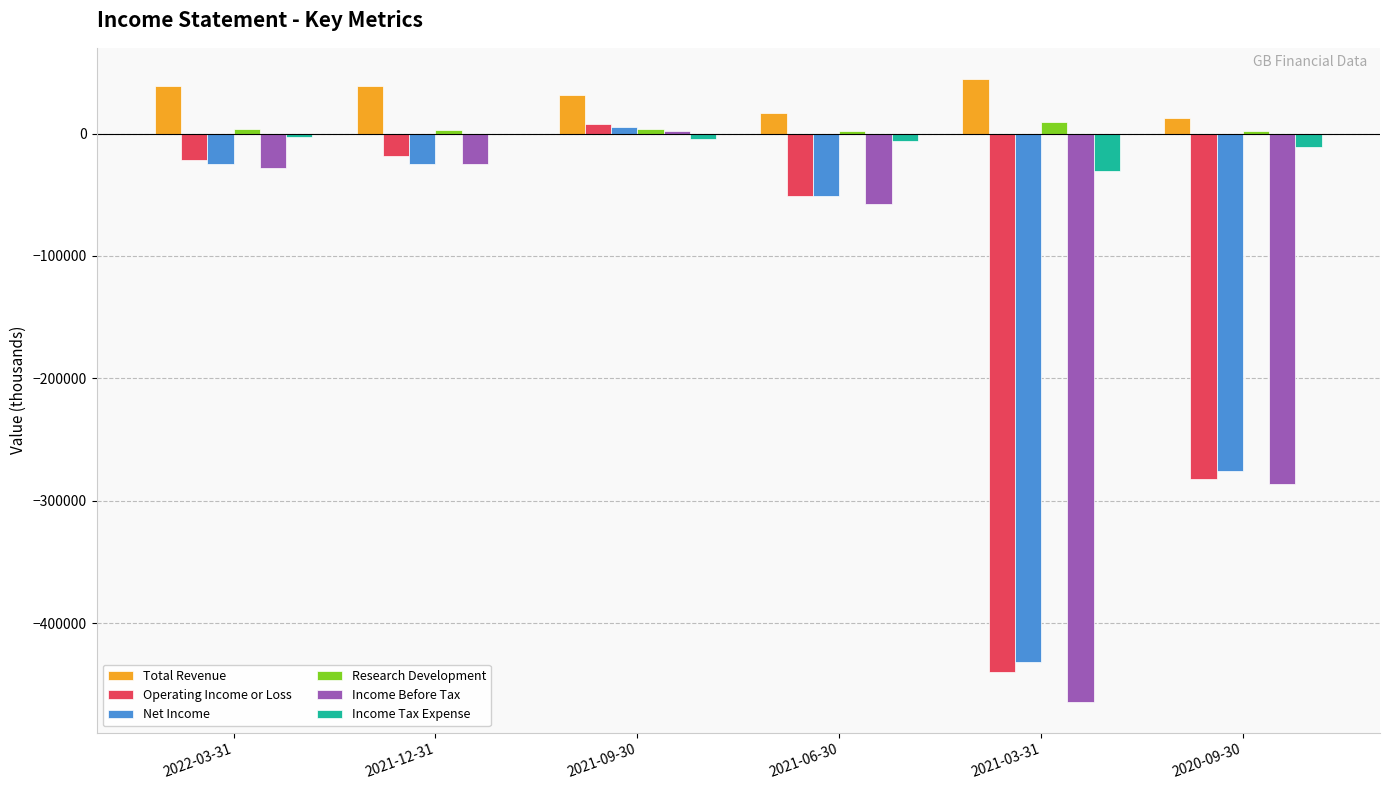

What is the average value of the Income Before Tax series?

-143150